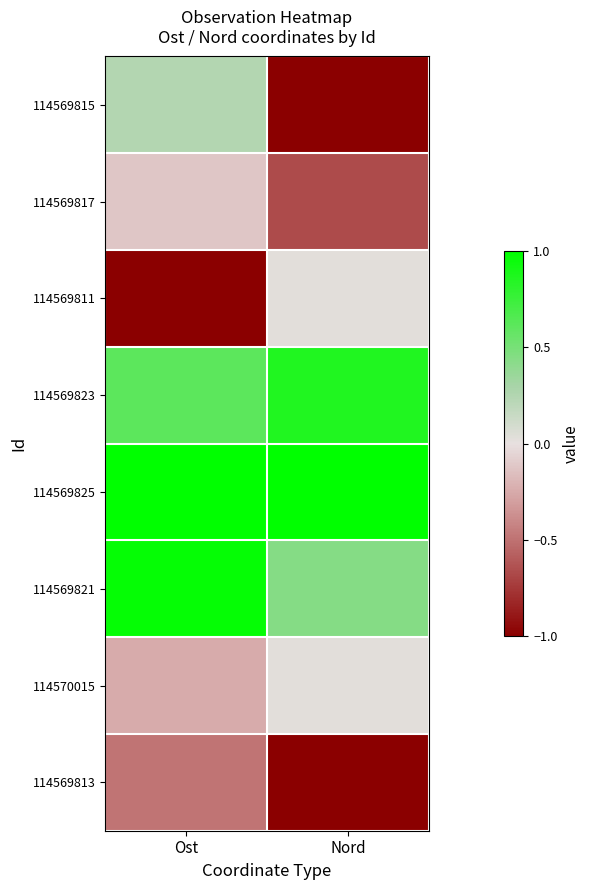

What is the total value across all series at Nord?

-0.3